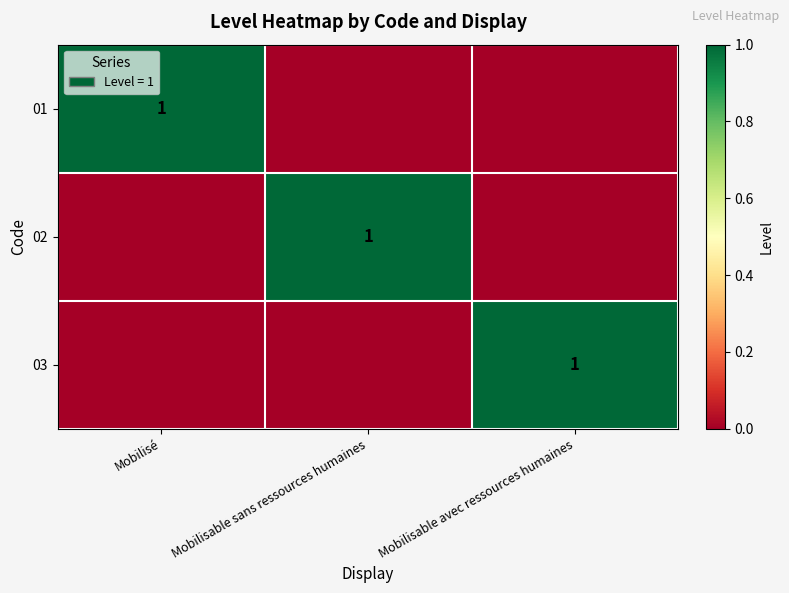

The 02 series shows 0 at Mobilisable sans ressources humaines. True or false?

False